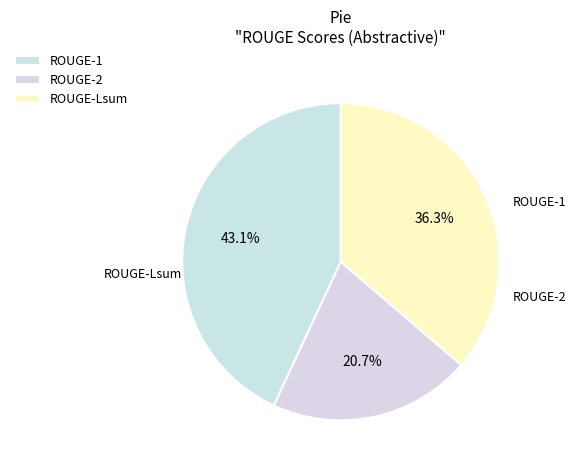

Does ROUGE-1 represent more than half of the total?

No